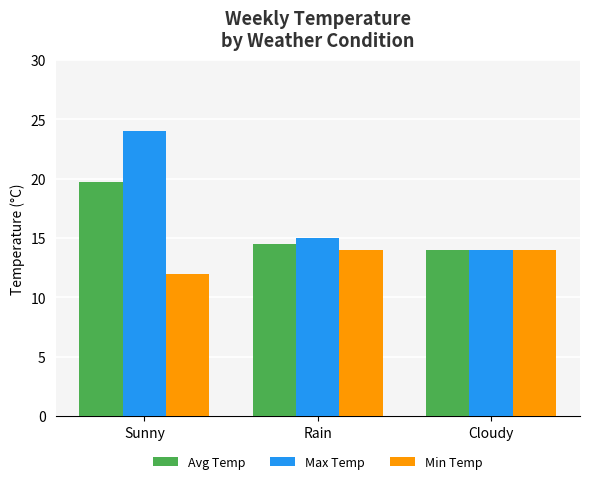

What is the label of the 3rd bar from the left?

Cloudy